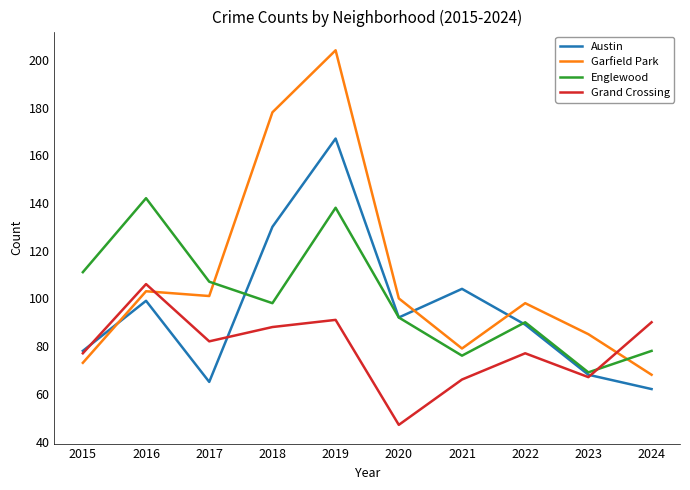

Where does the Garfield Park series first go above 100?

2016